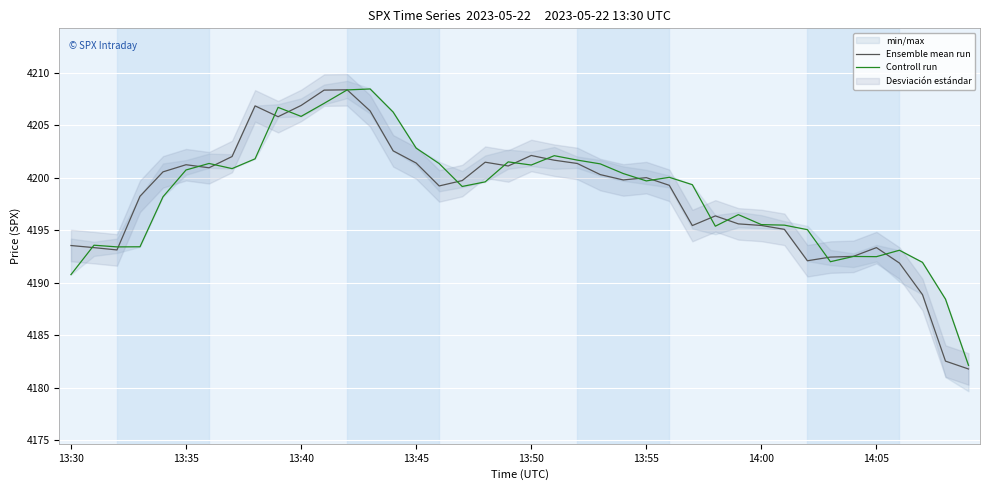

Which category has the lowest value across all series?

39